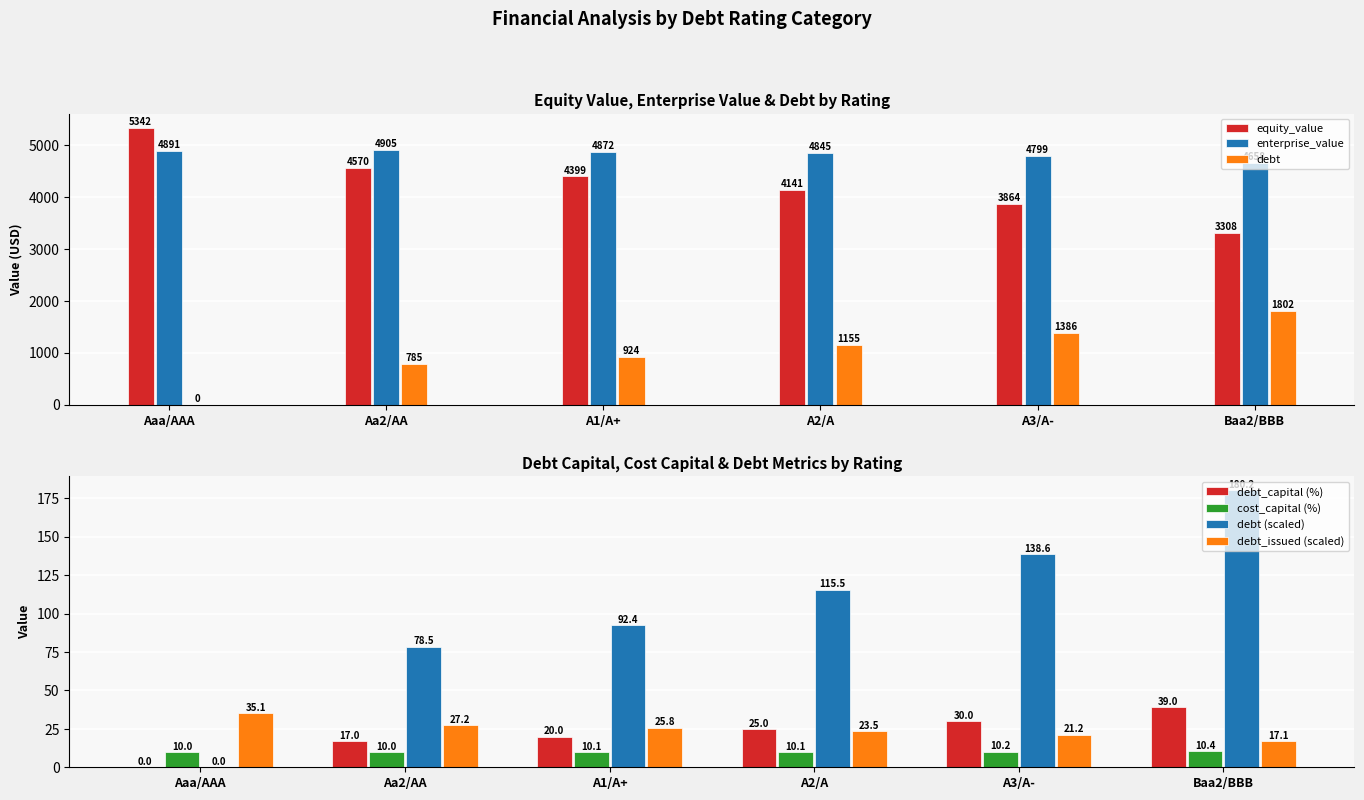

Is it true that enterprise_value equals 1744.7 at Aaa/AAA?

False